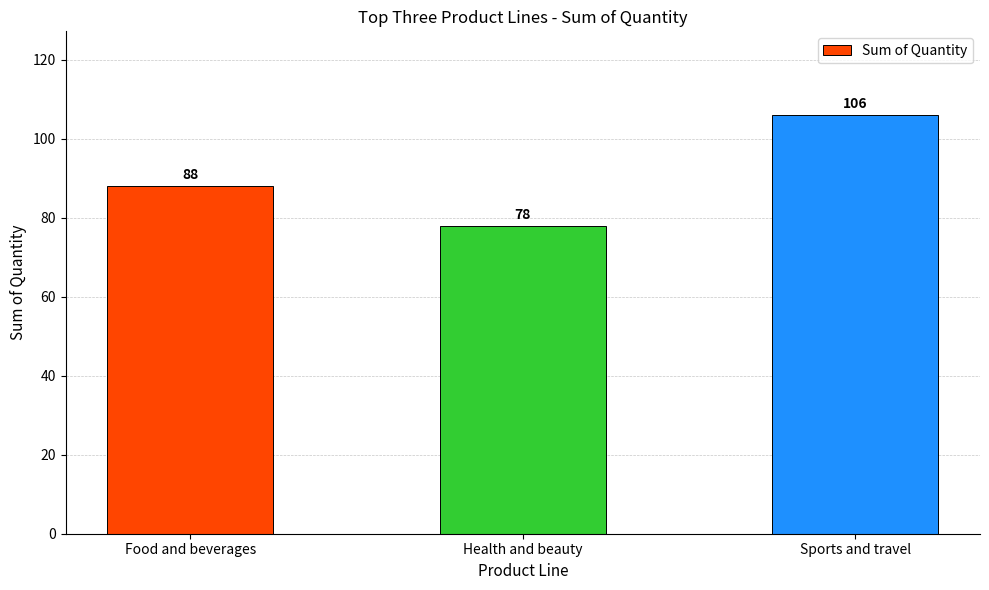

At which label is the value closest to 92?

Food and beverages